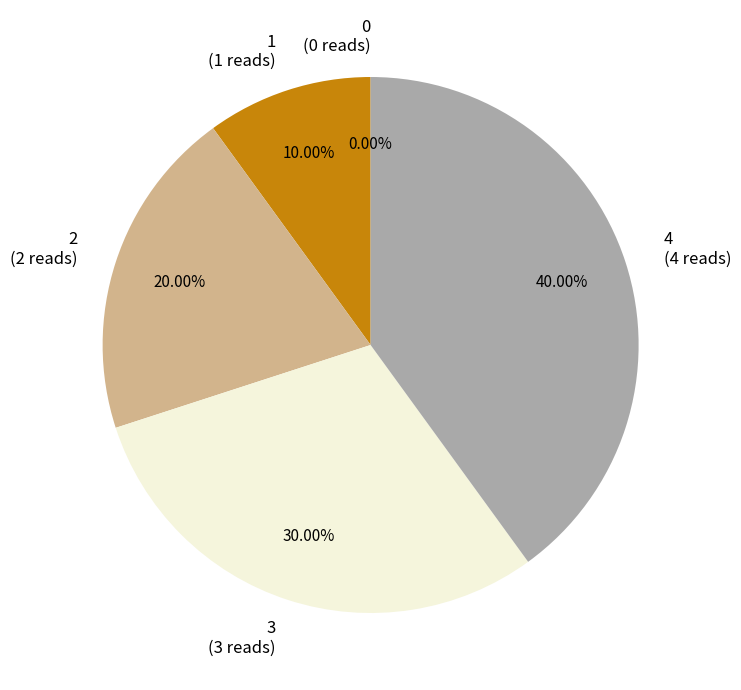

To the nearest percent, what is the combined percentage of 2 and 4?

60%